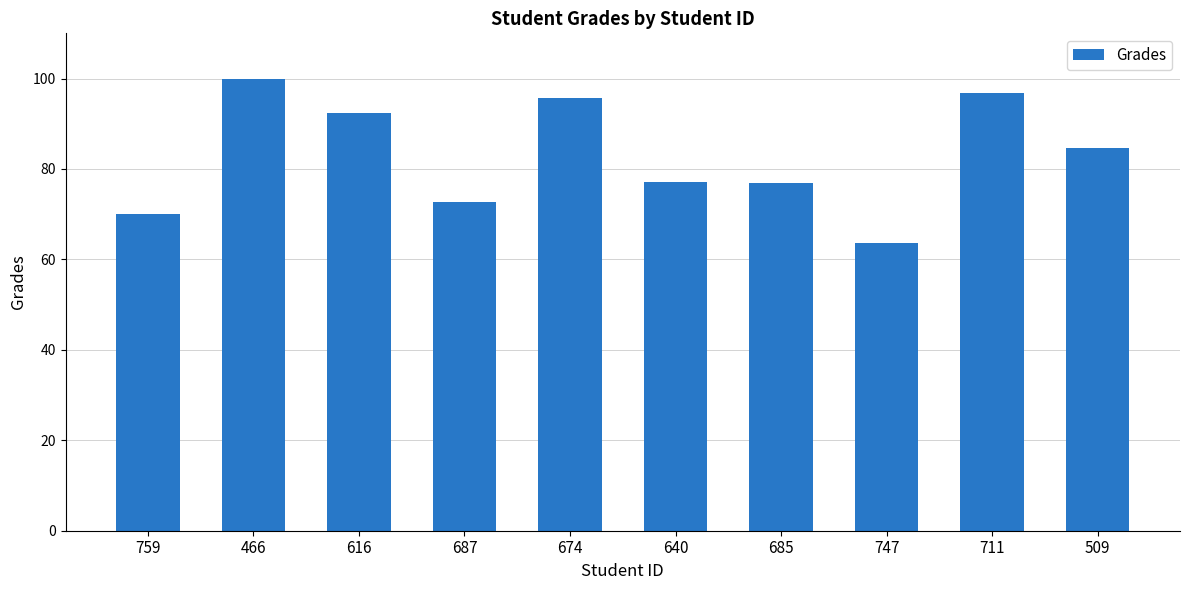

What is the value of the 1st bar from the left?

70.0